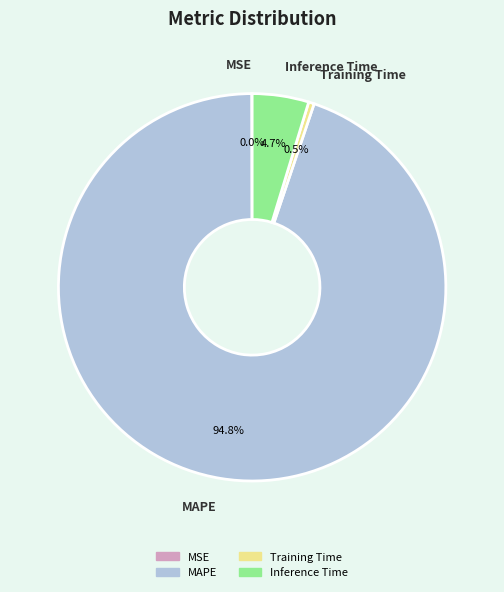

What is the majority slice?

MAPE